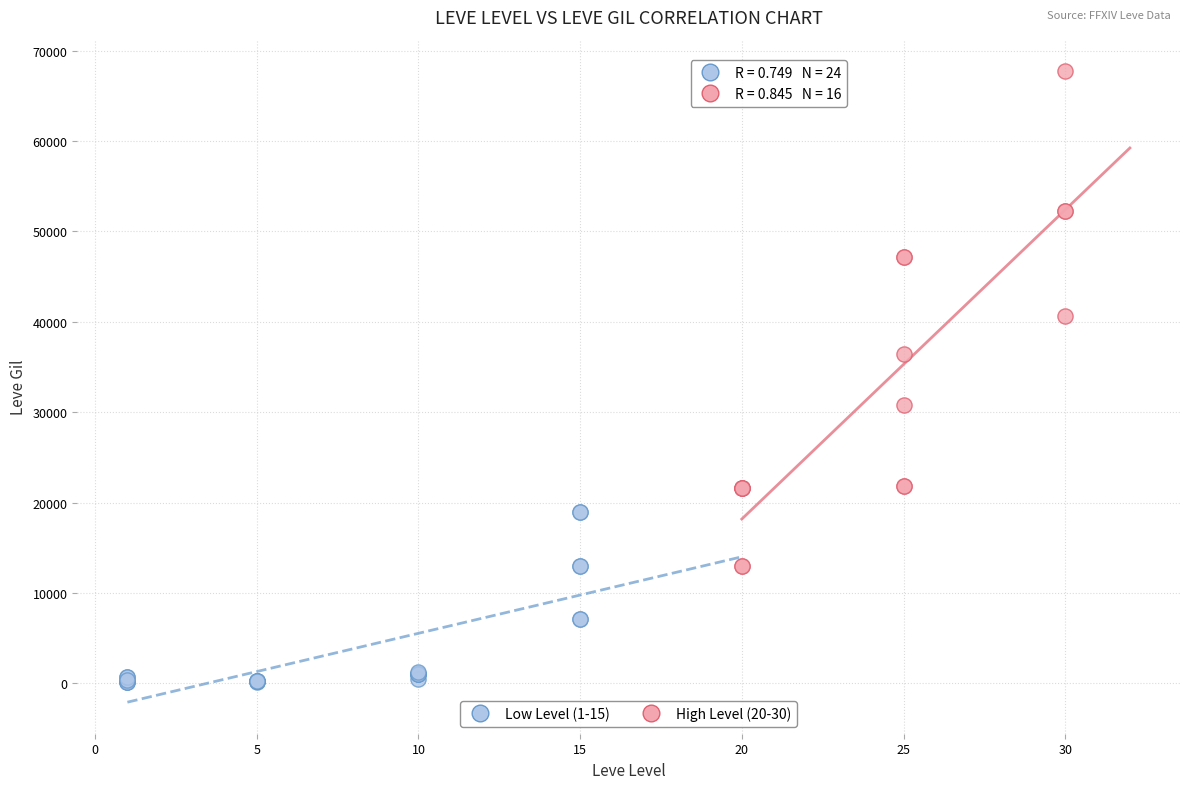

Which series reaches the minimum Y coordinate?

Low Level (1-15)